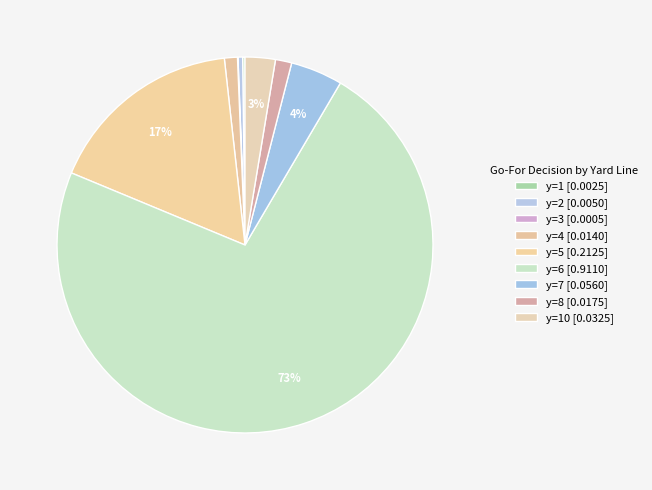

Which category has the biggest portion of the pie?

y=6